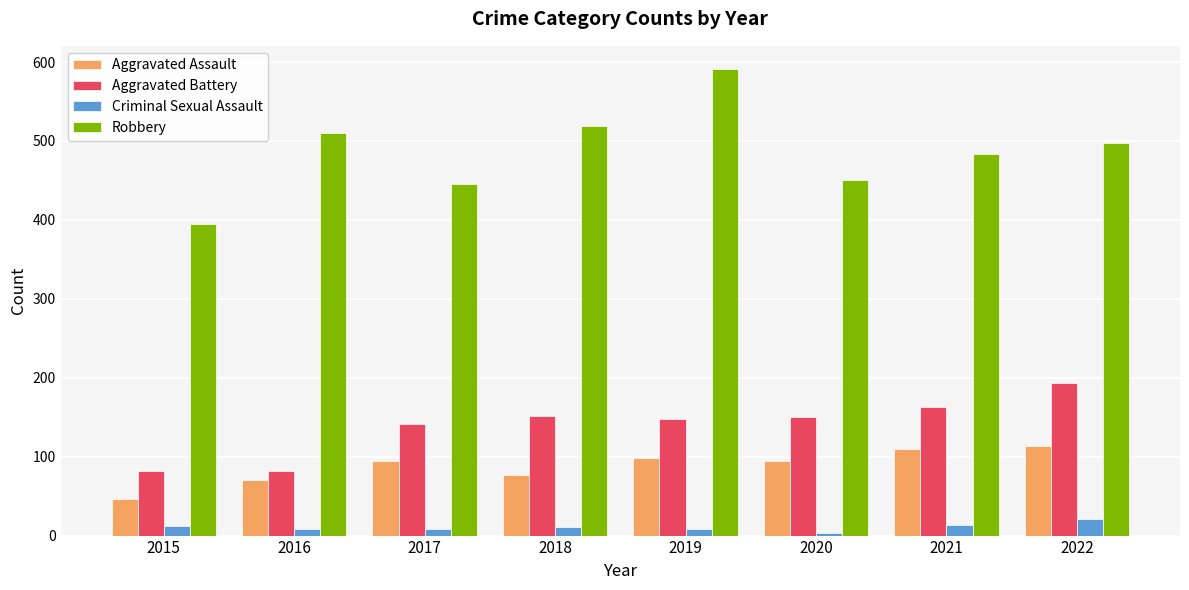

What is the value of the Aggravated Battery bar at the 7th from the left?

163